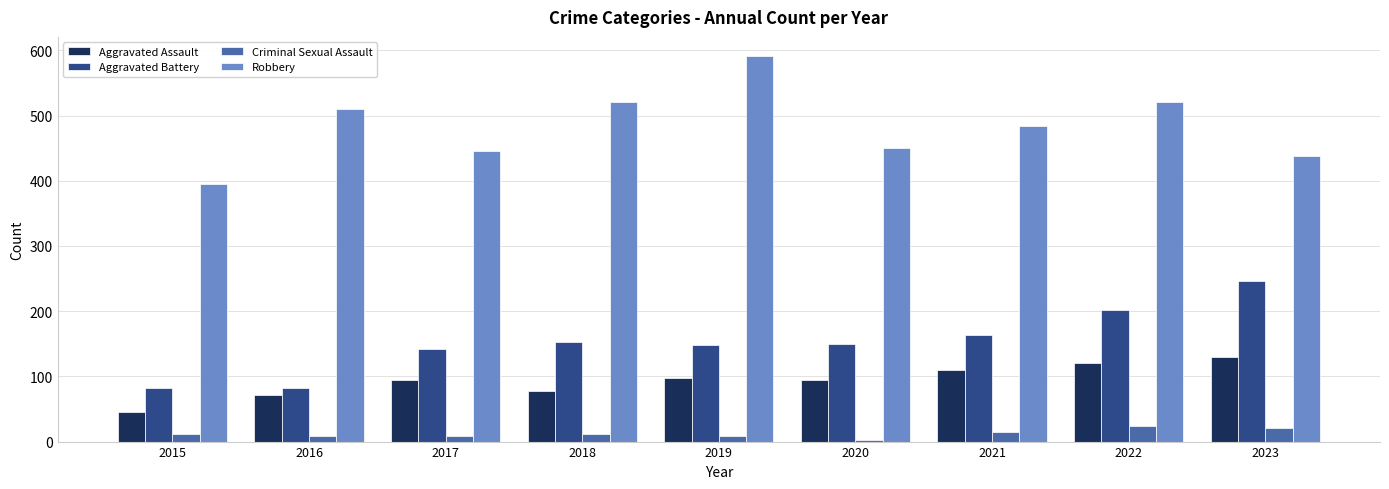

At which label does Criminal Sexual Assault reach its minimum?

2020